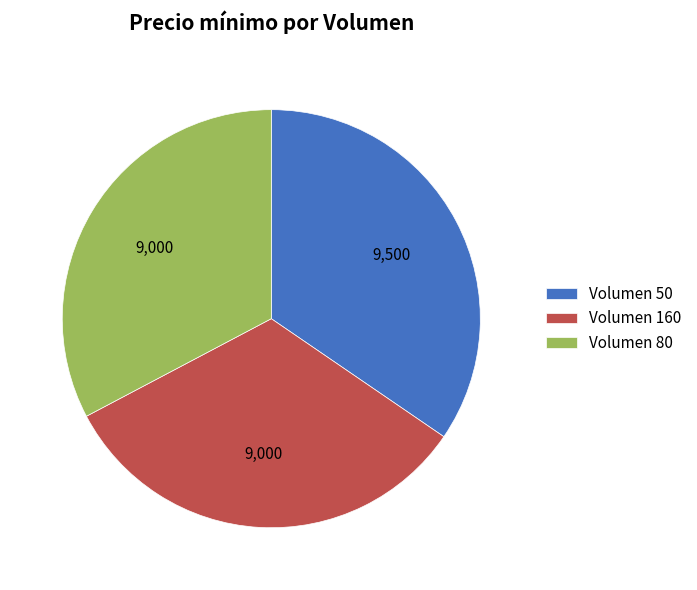

Is it true that Volumen 80 is 47% of the pie?

False